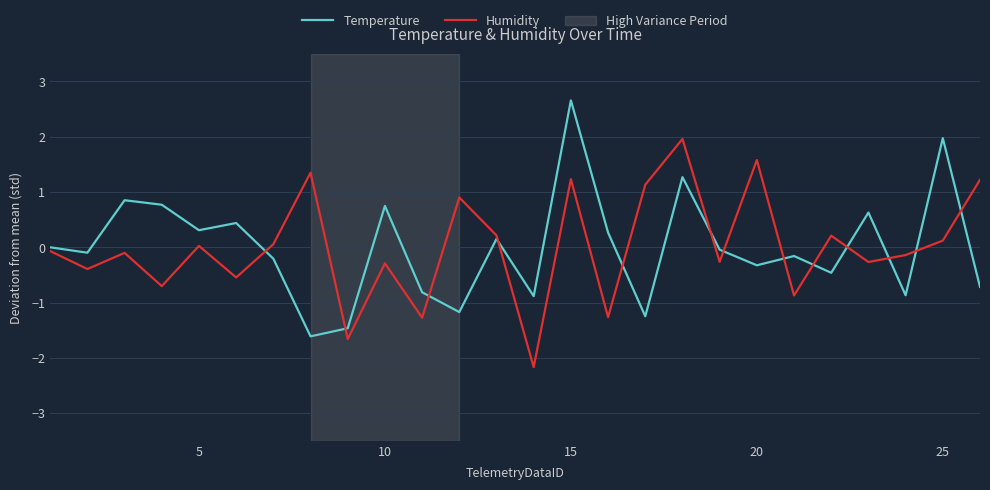

List the series in order of their peak value, lowest first.

Humidity, Temperature